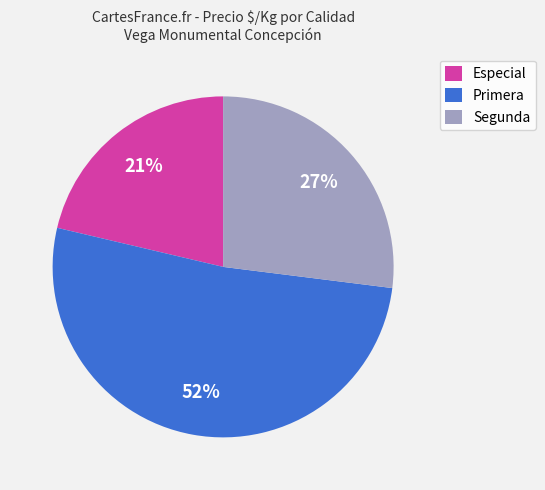

What percentage is the Segunda slice, to the nearest percent?

27%